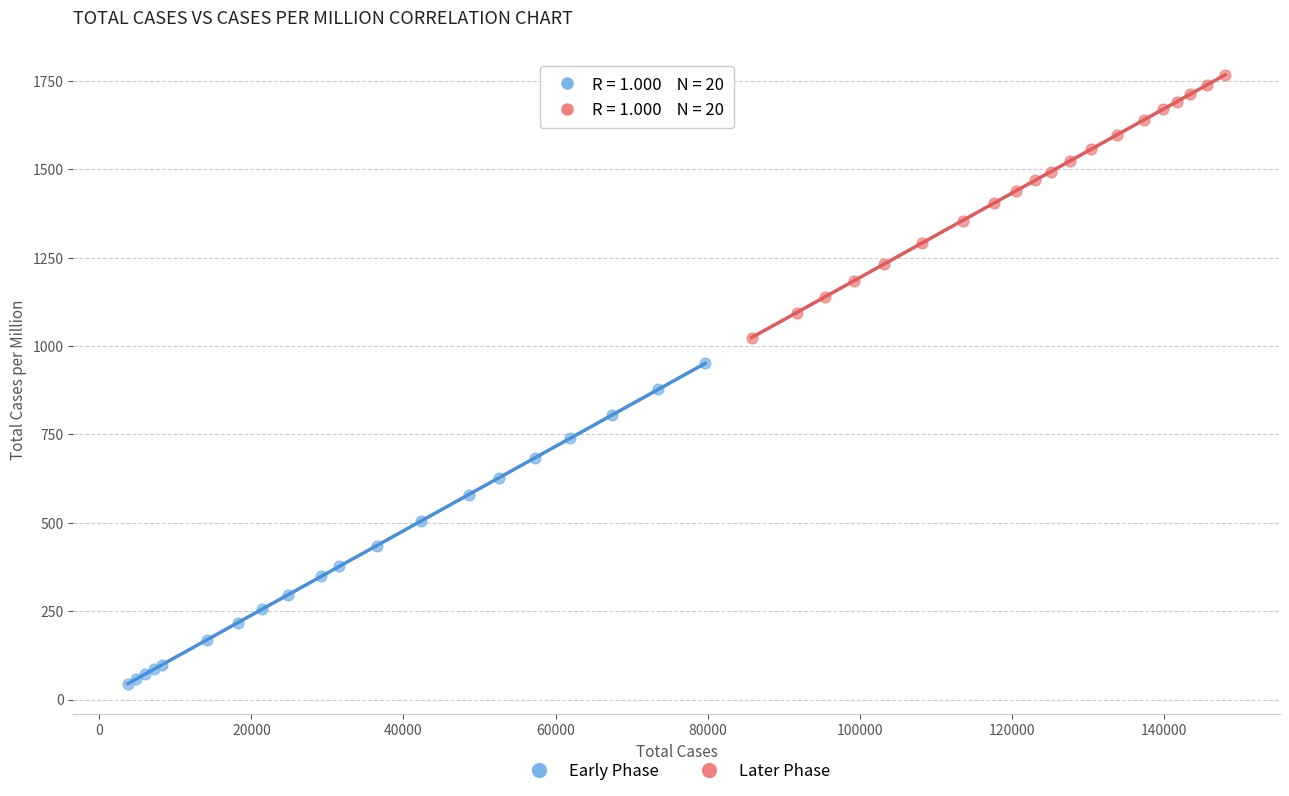

What are all the series names shown in the legend?

Early Phase, Later Phase